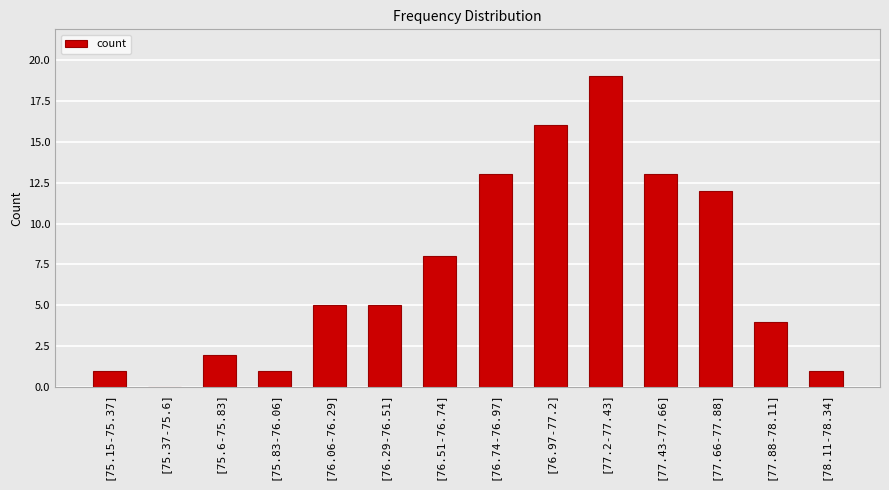

What is the sum of all values?

100